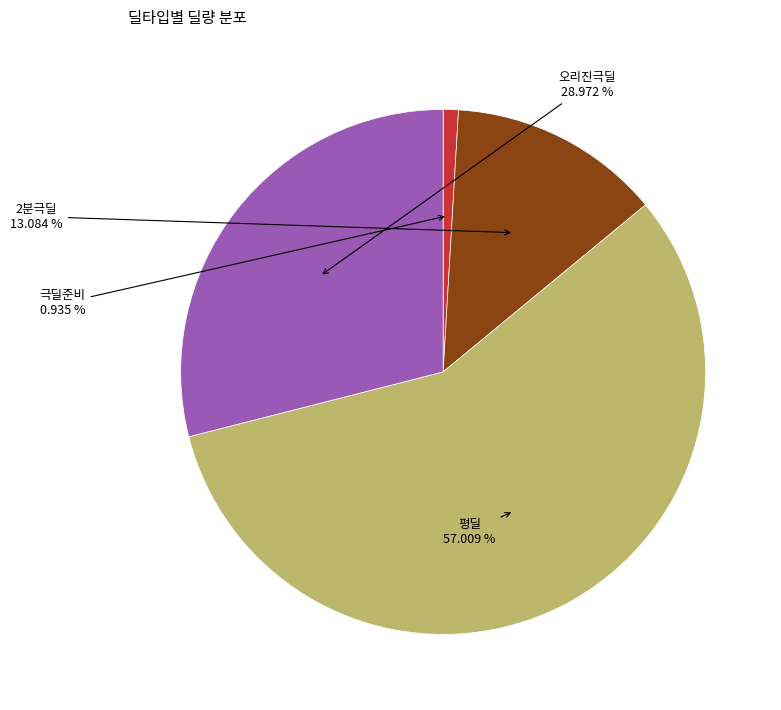

Is there any slice that represents more than half of the pie?

Yes